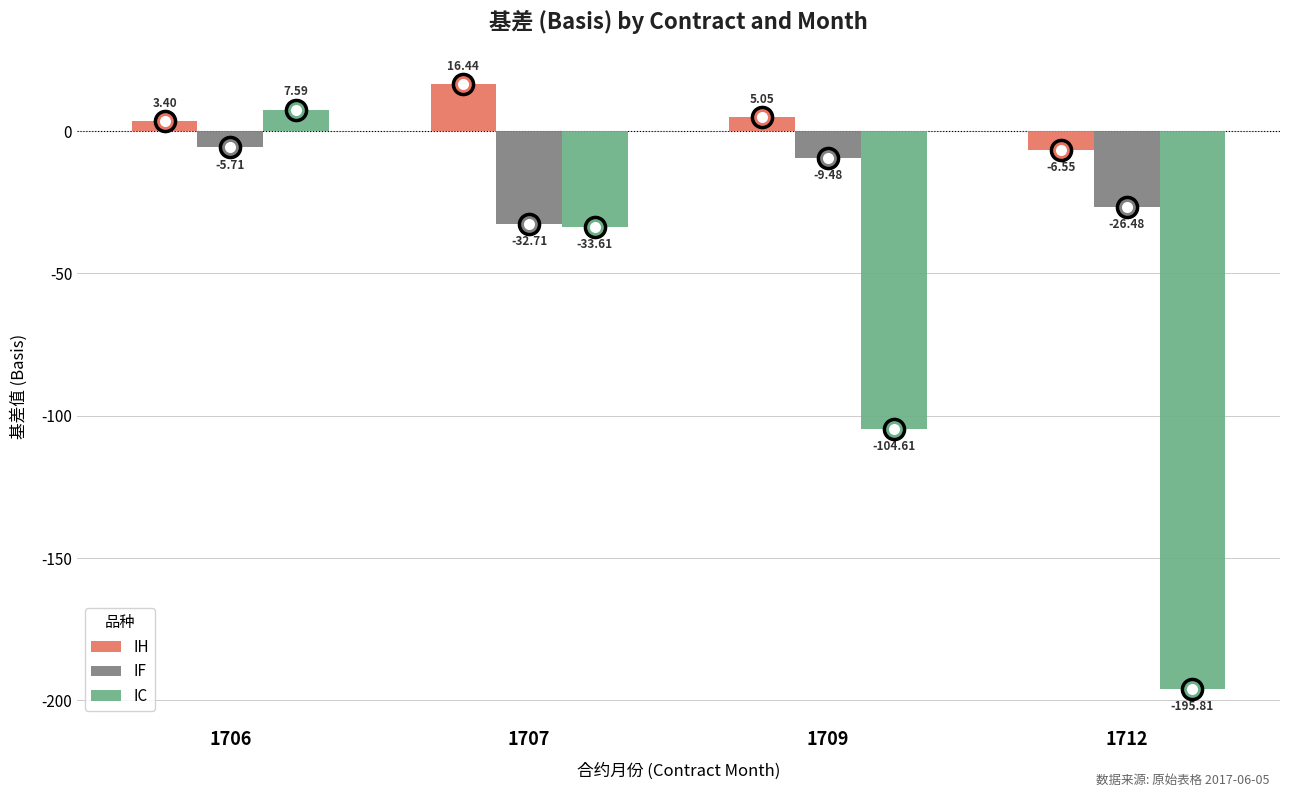

What is the sum of all IH values?

18.3